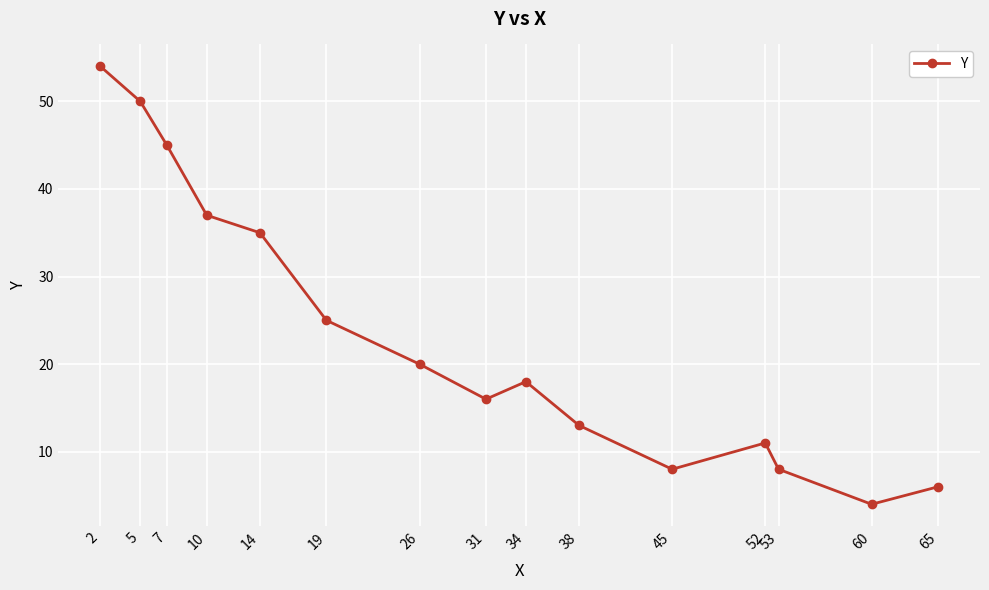

Where is the first local maximum?

34